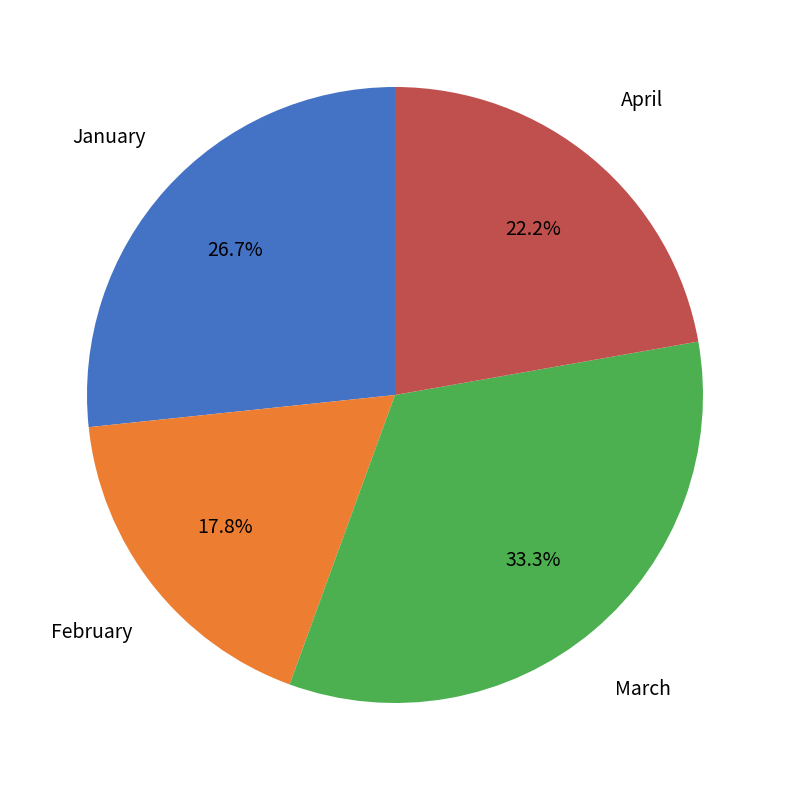

Which has a higher value, March or January?

March